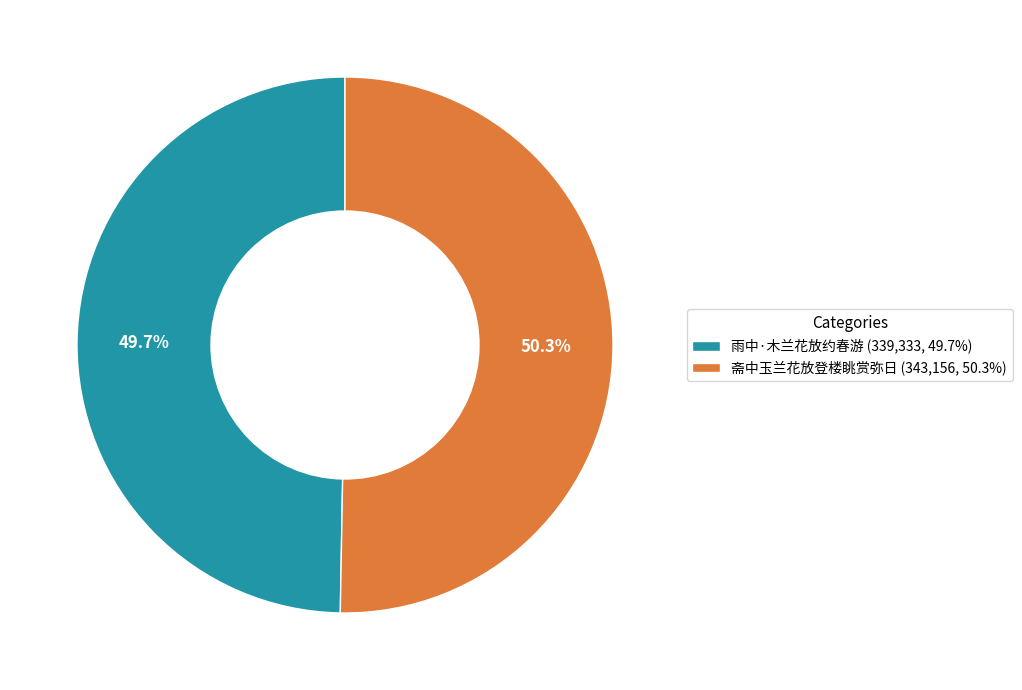

Which has a higher value, 斋中玉兰花放登楼眺赏弥日 or 雨中·木兰花放约春游?

斋中玉兰花放登楼眺赏弥日